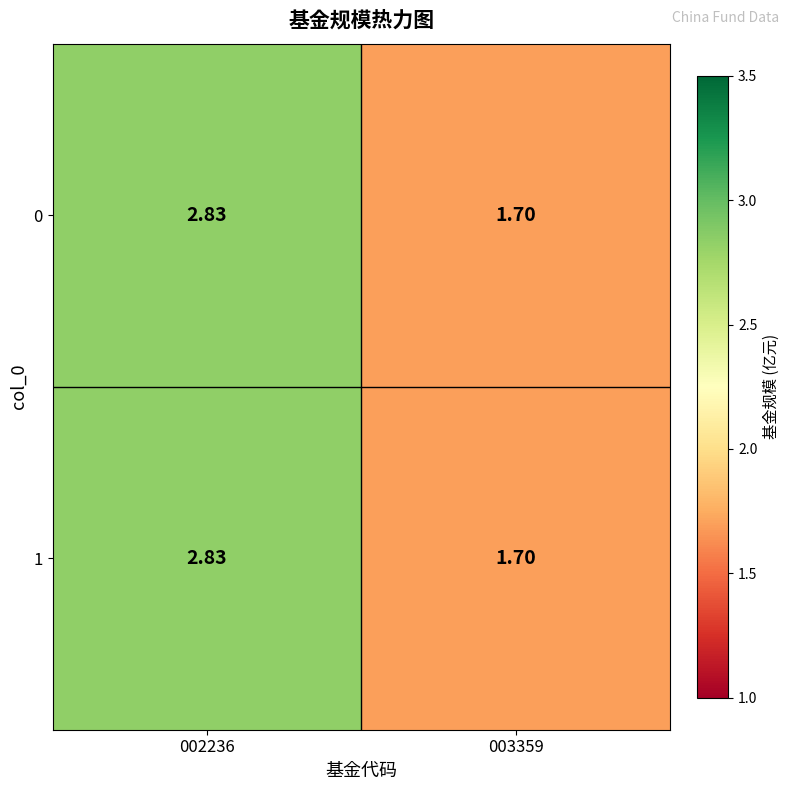

Reading left to right, list all the values displayed in this chart.

0: 002236=2.8	003359=1.7
1: 002236=2.8	003359=1.7